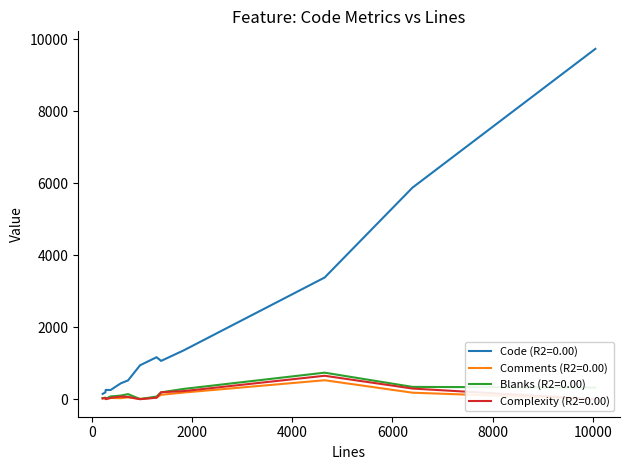

How many positive values does the Comments series have?

11